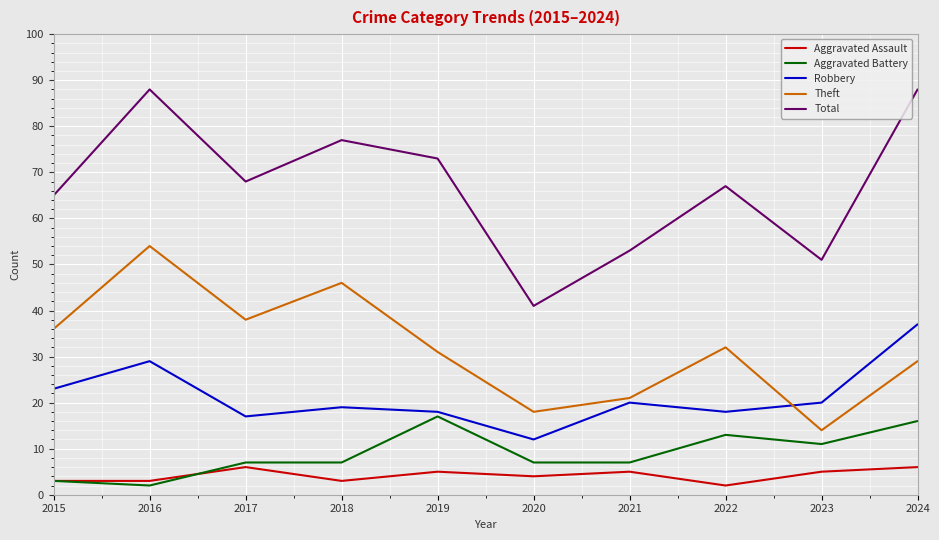

What is the lowest value of the Aggravated Battery series?

2